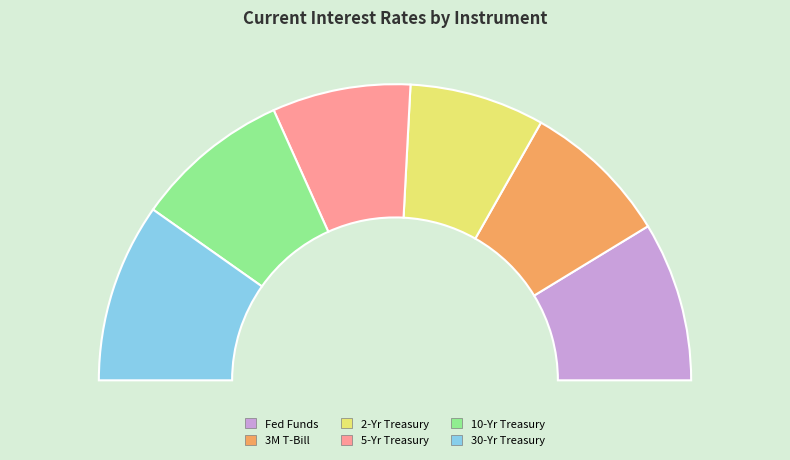

Count the number of slices in the pie.

6